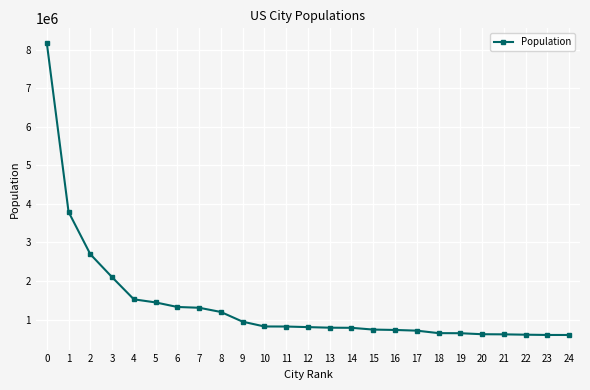

Is it true that the value at 4 is 465750?

False